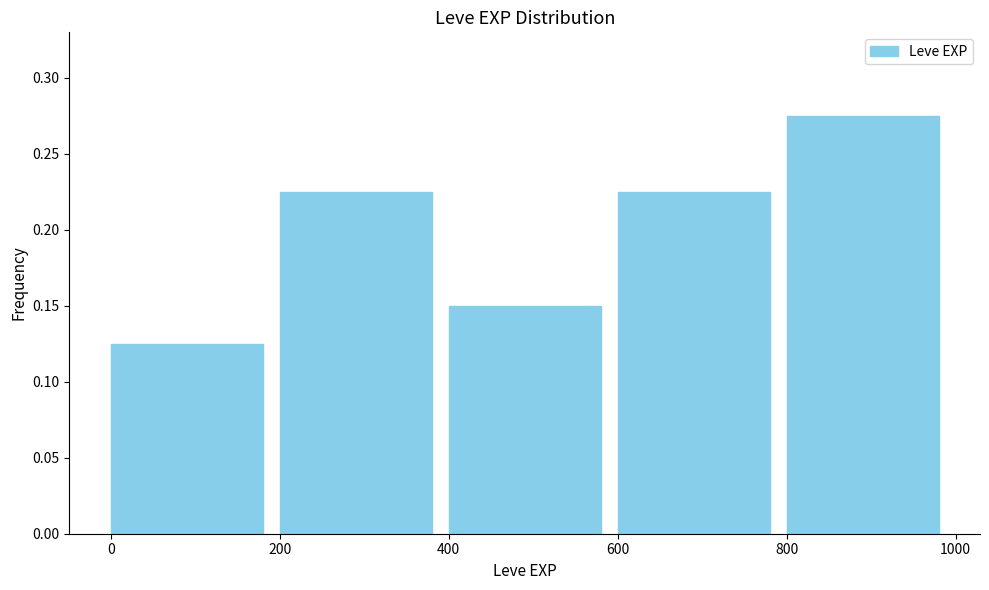

How tall is the bar that spans 0 to 200 on the x-axis? The values are not printed on the chart, so give them approximately, as read against the axis.

0.125